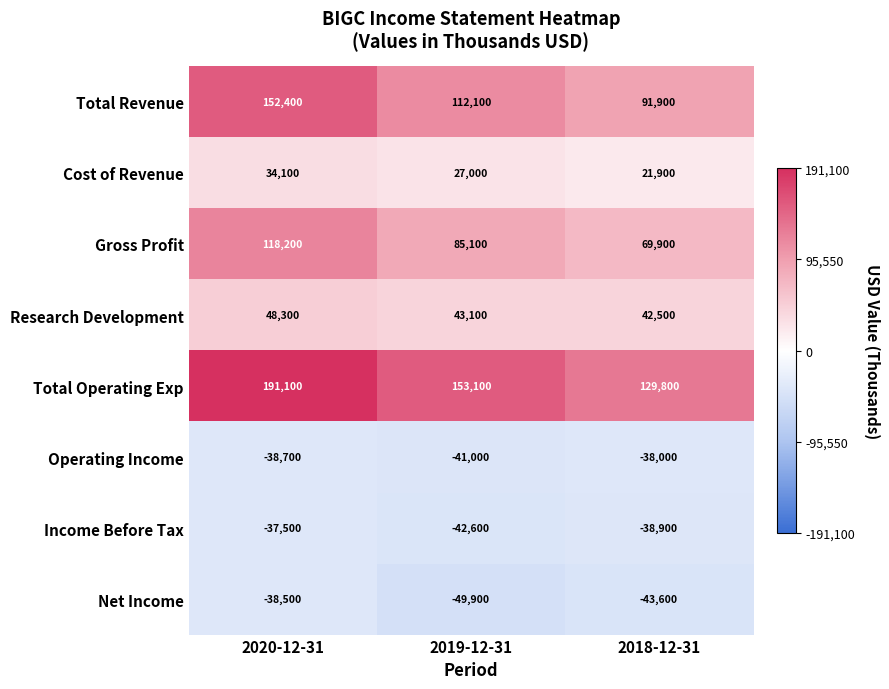

The value of Net Income at 2019-12-31 is -49900. True or false?

True